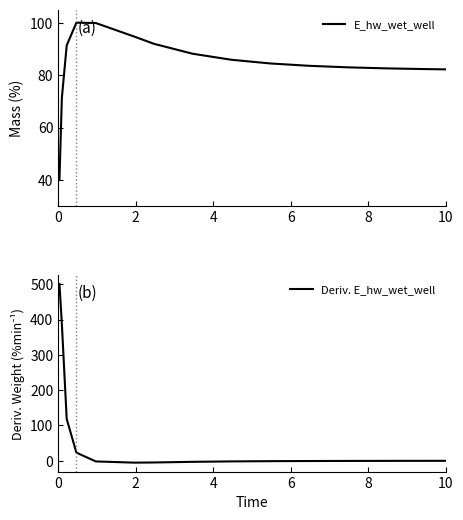

List the series in order of their peak value, highest first.

Deriv. E_hw_wet_well, E_hw_wet_well